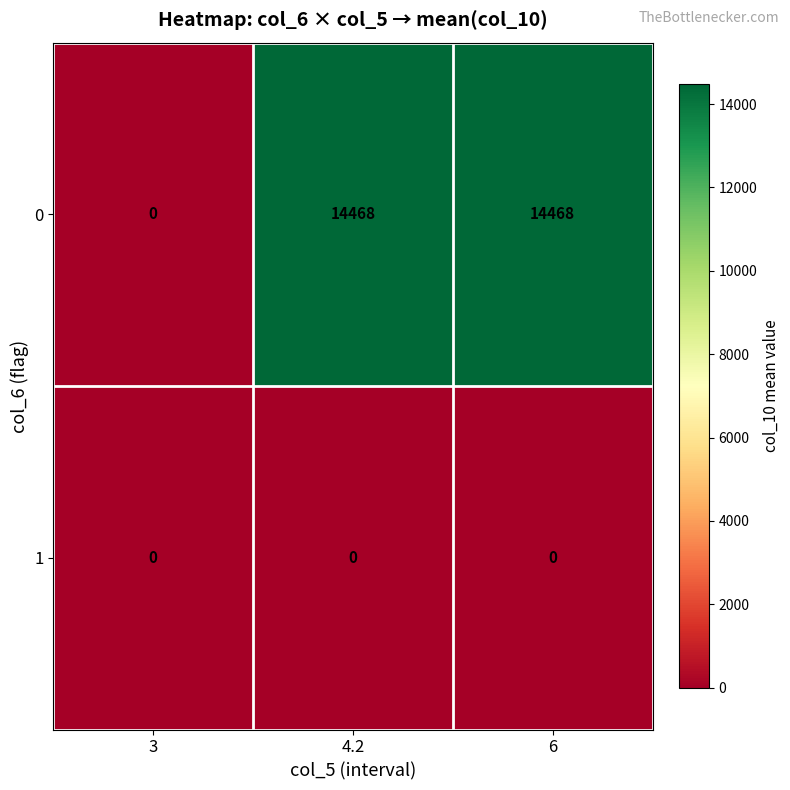

Rank the series by their maximum value, from lowest to highest.

1, 0